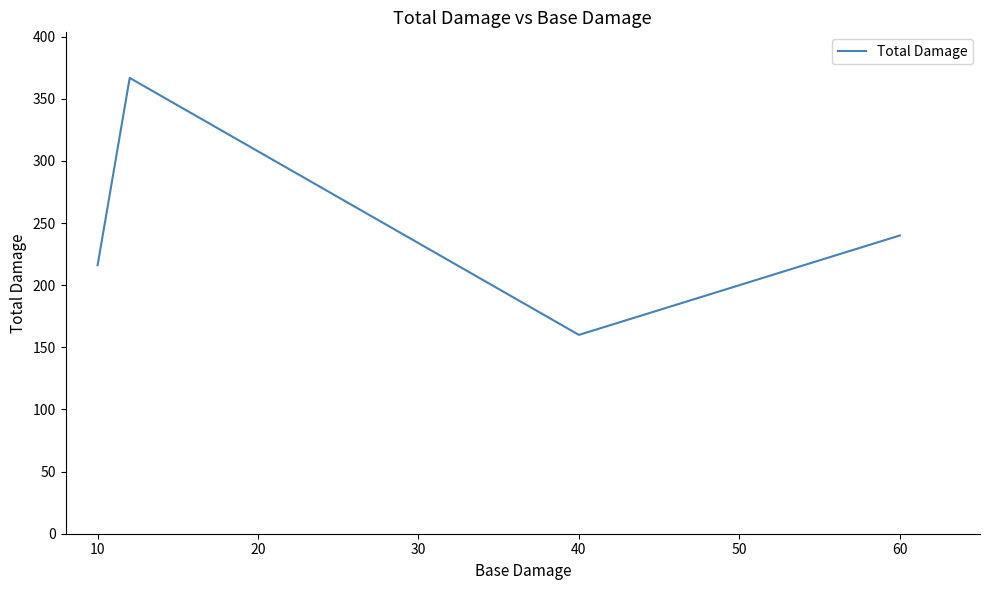

What is the sum of all values?

1162.9